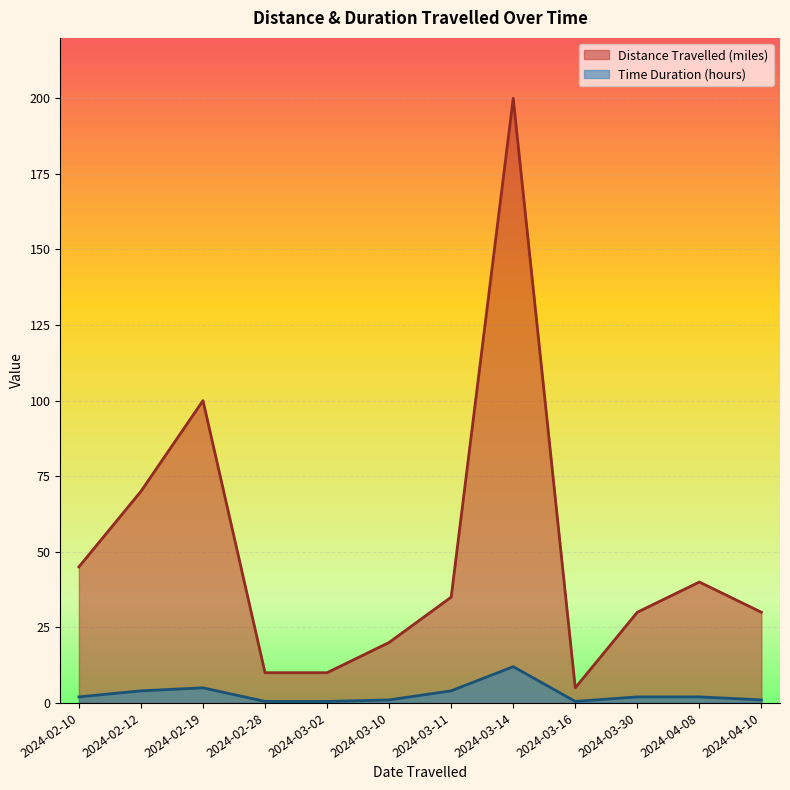

Is the value of Distance Travelled (miles) at 2024-03-10 greater than the value of Time Duration (hours) at 2024-03-16?

Yes